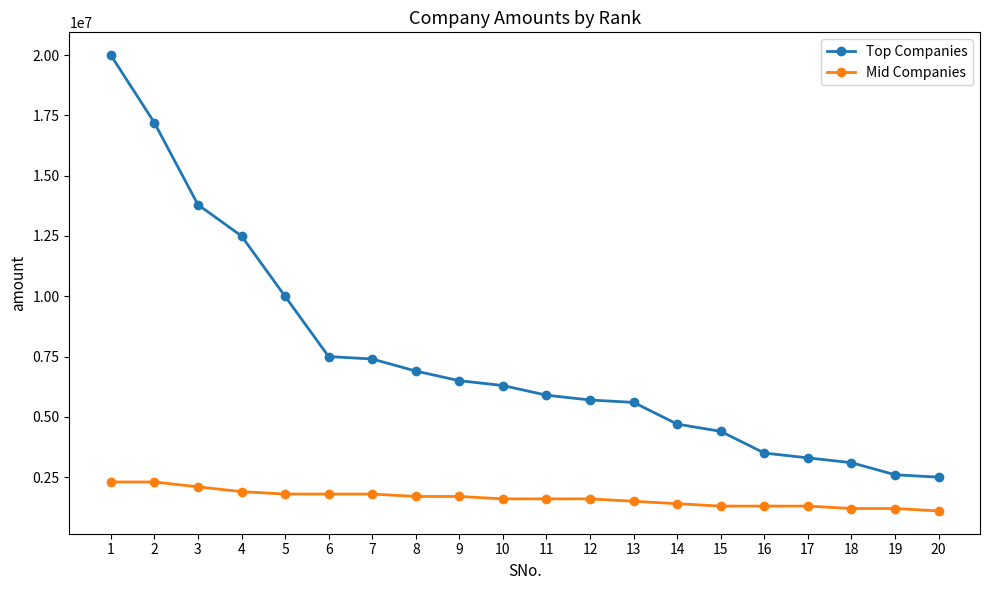

What are all the series names shown in the legend?

Top Companies, Mid Companies